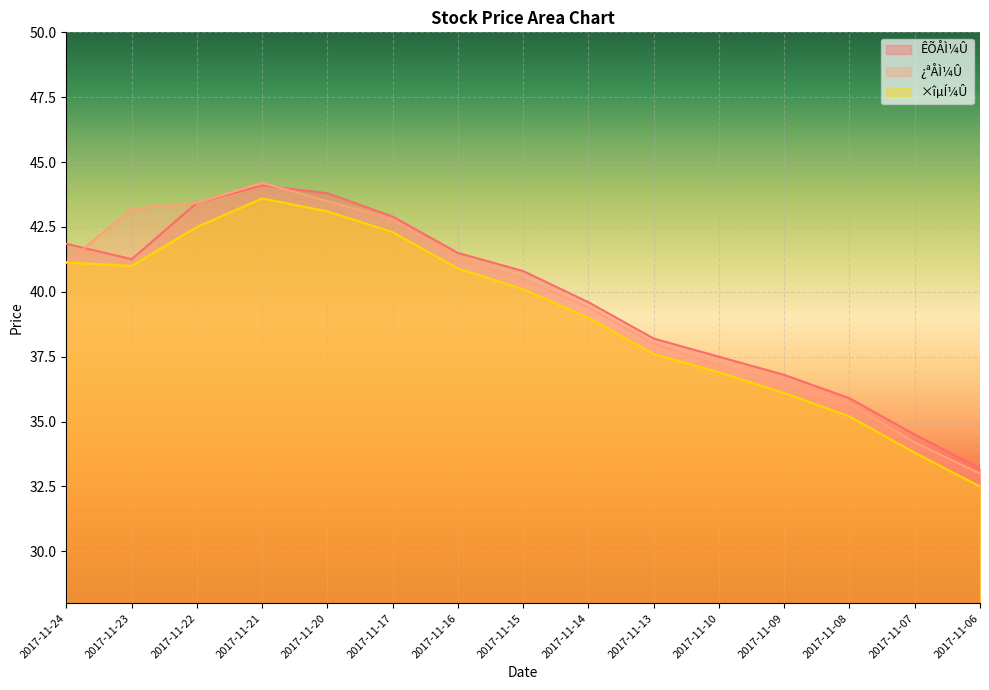

At which category is the sum across all series the highest?

2017-11-21